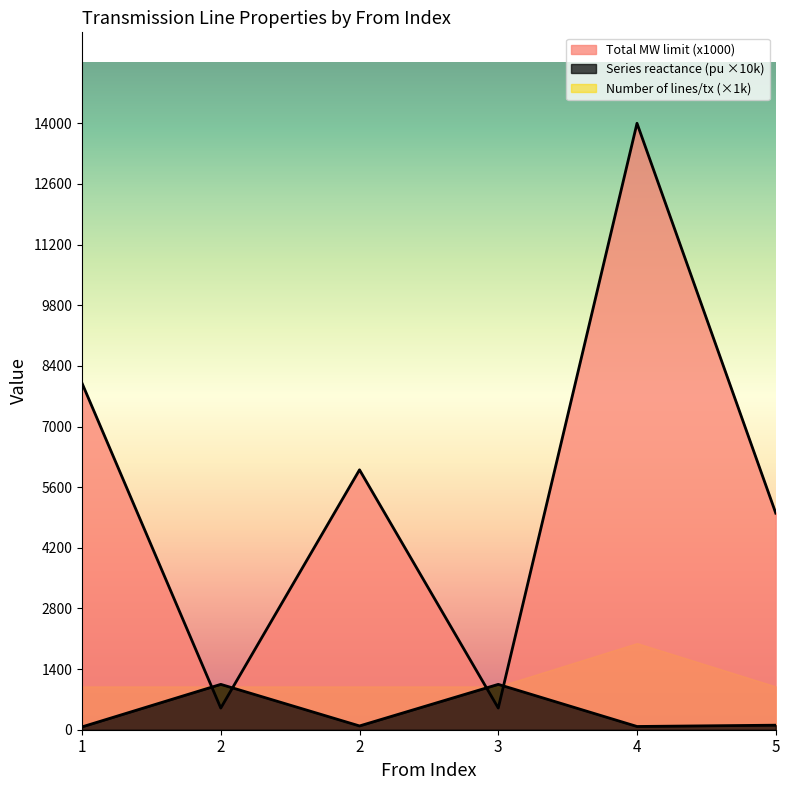

At which category does Total MW limit (x1000) reach its first local valley?

2